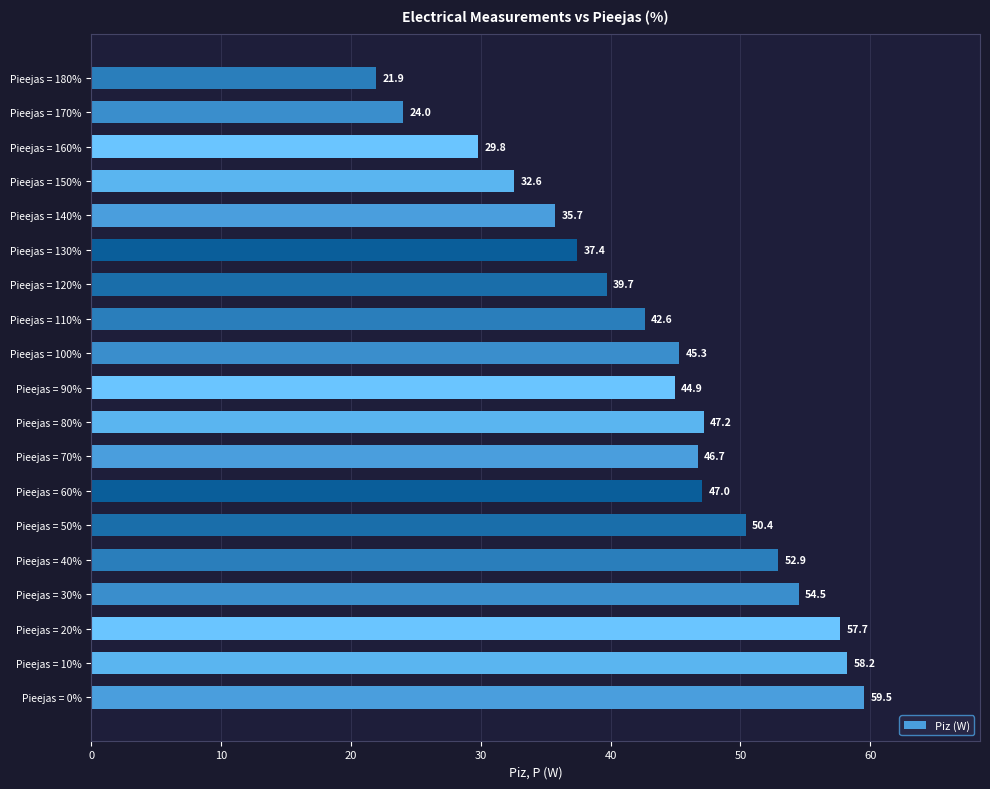

The value at Pieejas = 30% is 54.5. True or false?

True